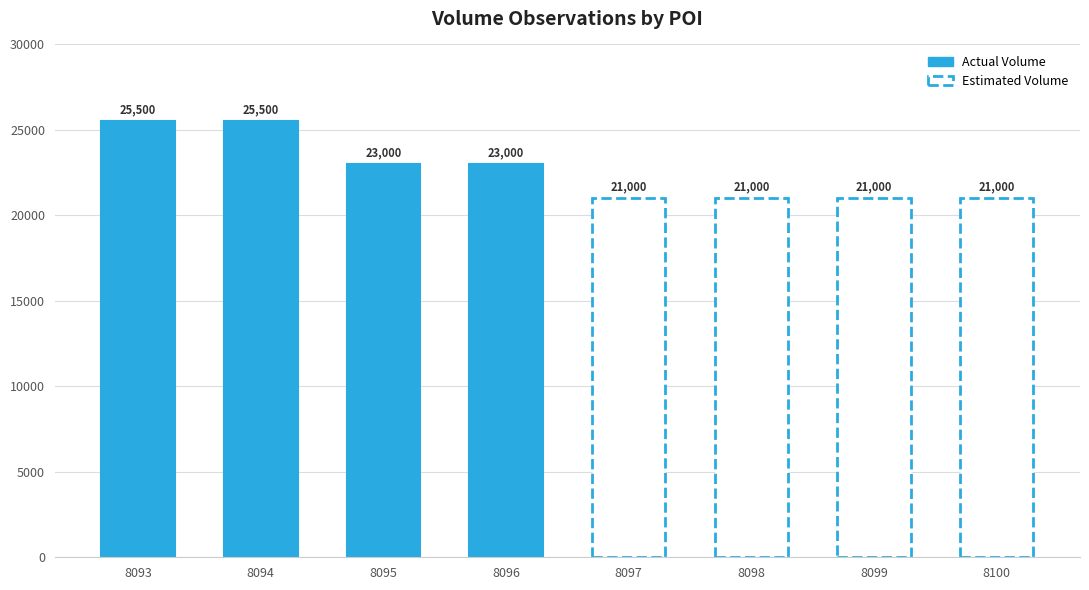

At which label is the value closest to 24250?

8093